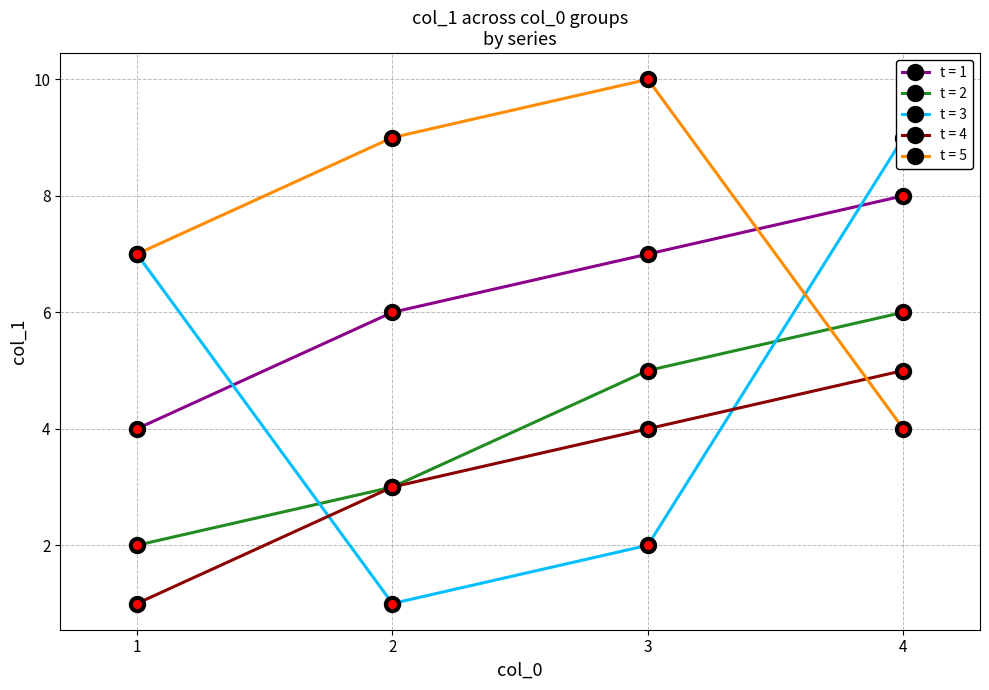

What is the greatest value displayed?

10